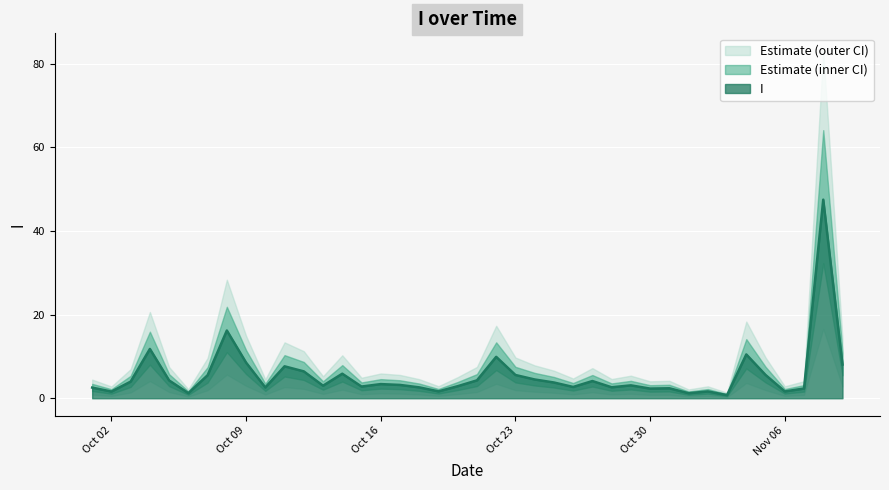

What is the difference between the second highest and minimum values?

15.4